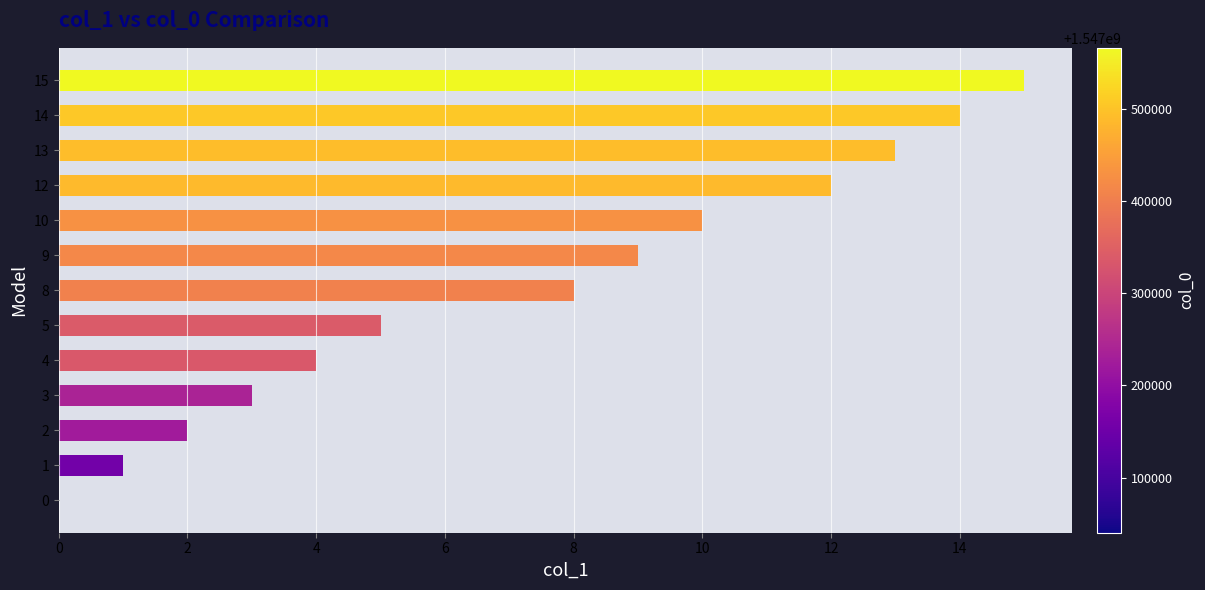

Count the number of categories in the chart.

13